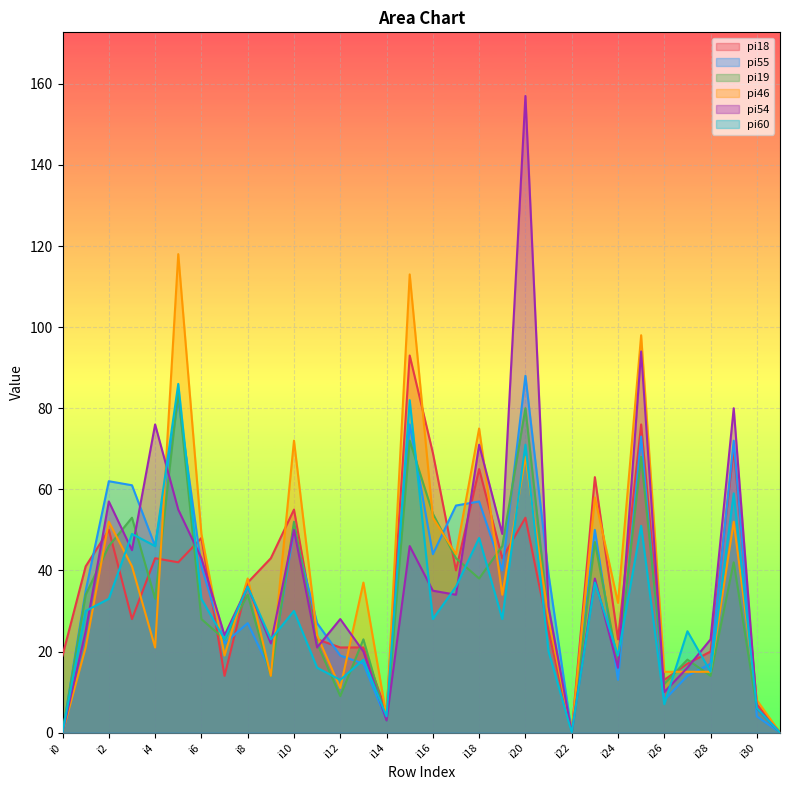

What is the difference between the maximum and minimum values in the pi55 series?

88